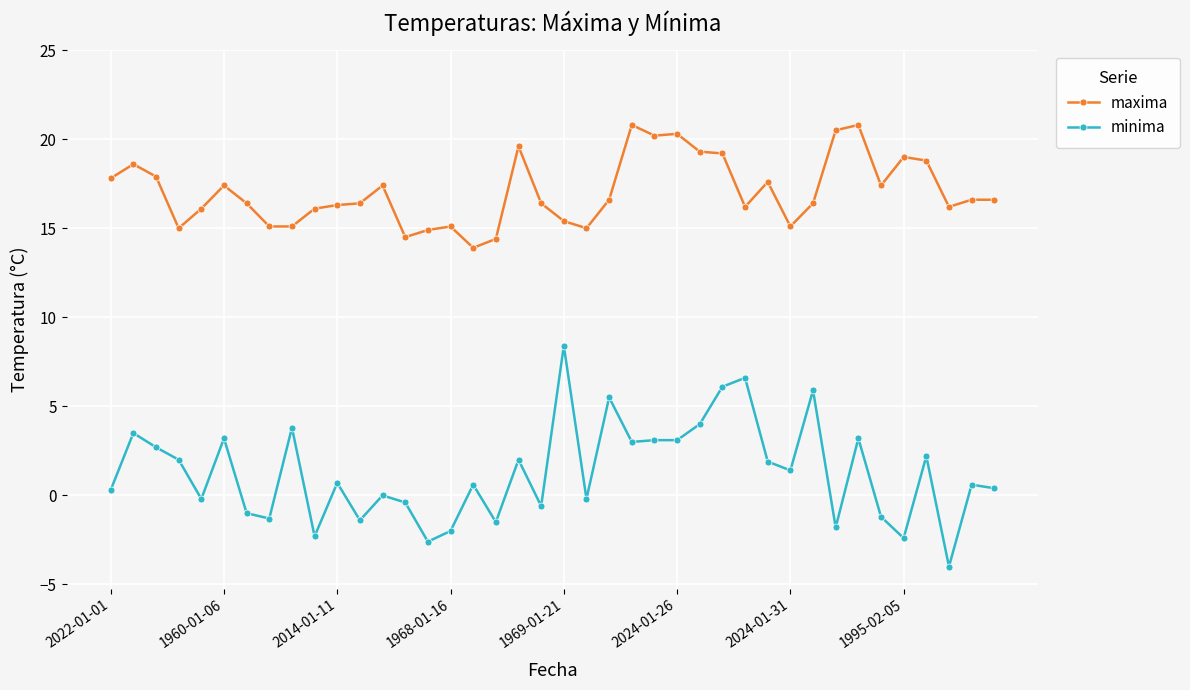

True or false: maxima and minima cross at least once.

False